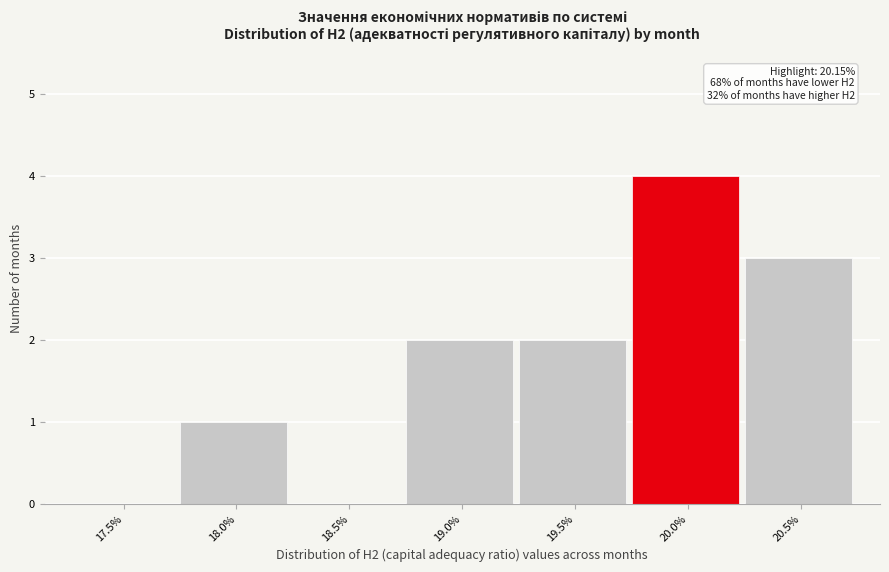

Reading left to right, what are all the values shown in this chart?

17.5%=0	18.0%=1	18.5%=0	19.0%=2	19.5%=2	20.0%=4	20.5%=3